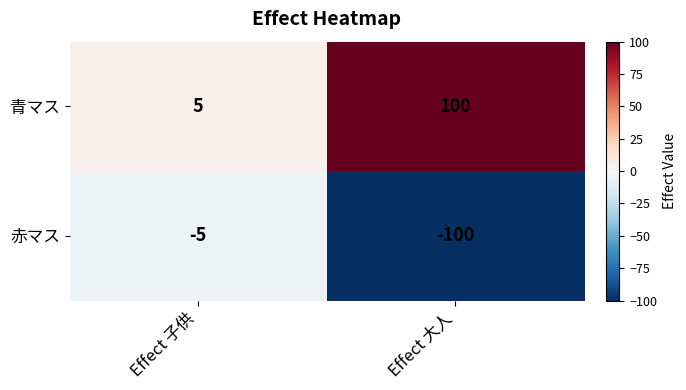

Reading left to right, what are all the values shown in this chart?

青マス: 5	100
赤マス: -5	-100